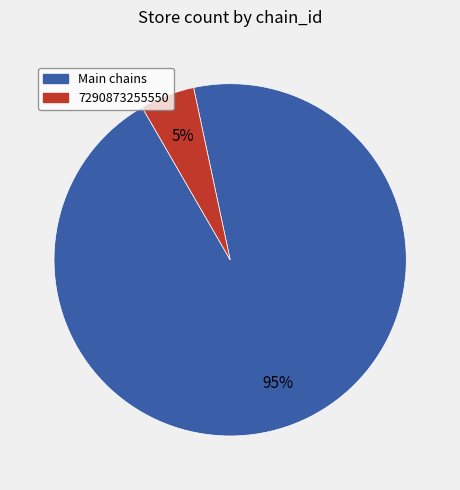

Is there any slice that represents more than half of the pie?

Yes